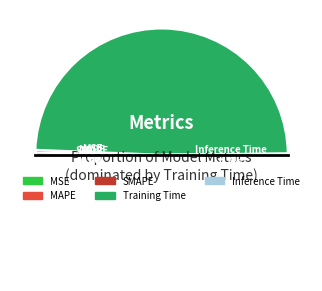

To the nearest percent, what is the average slice percentage?

20%